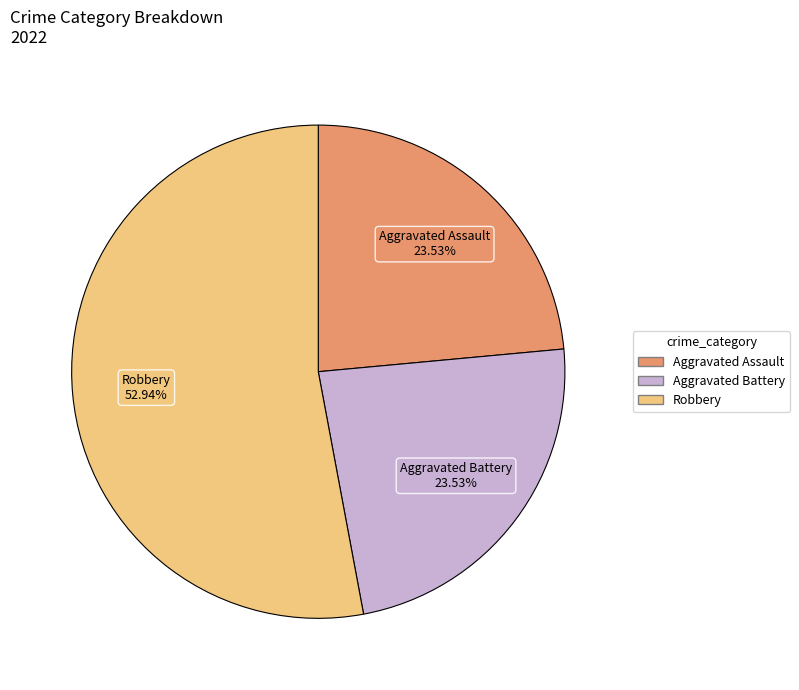

To the nearest percent, what is the difference between the largest and smallest slice percentages?

29%